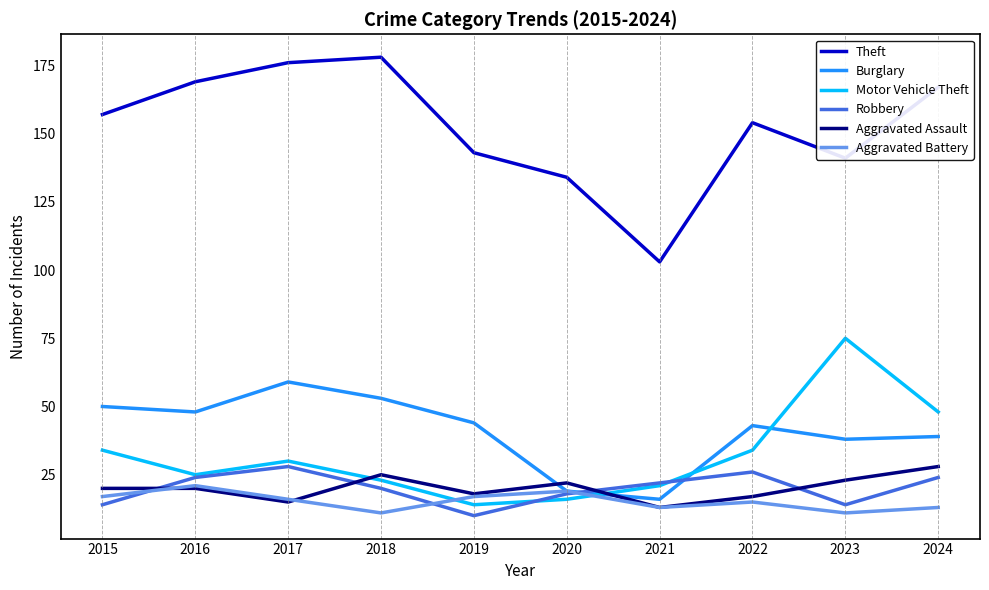

At which label is Motor Vehicle Theft closest to 44?

2024